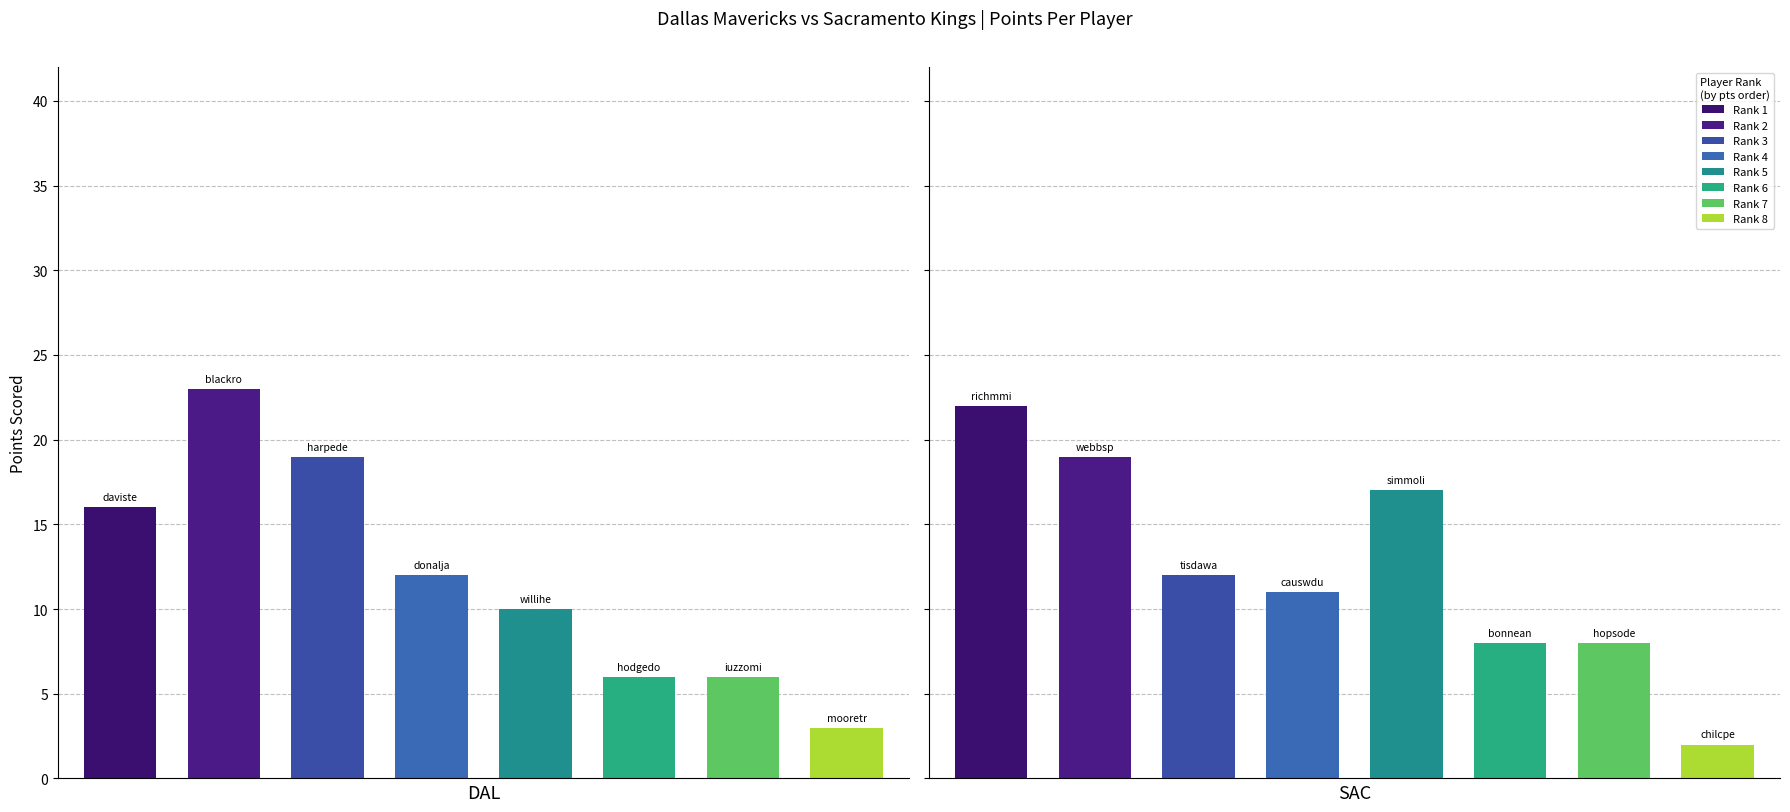

Between causwdu01 and simmoli01, which is larger?

simmoli01